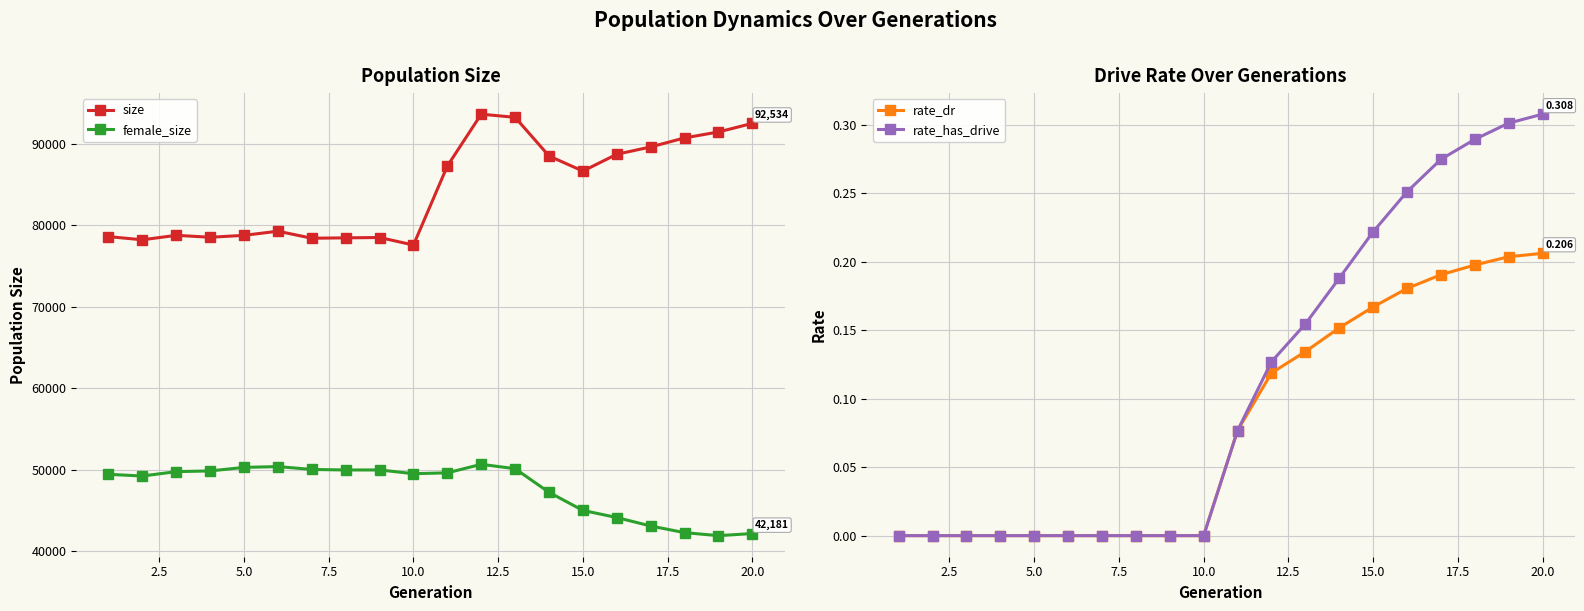

True or false: size and female_size intersect in this chart.

False